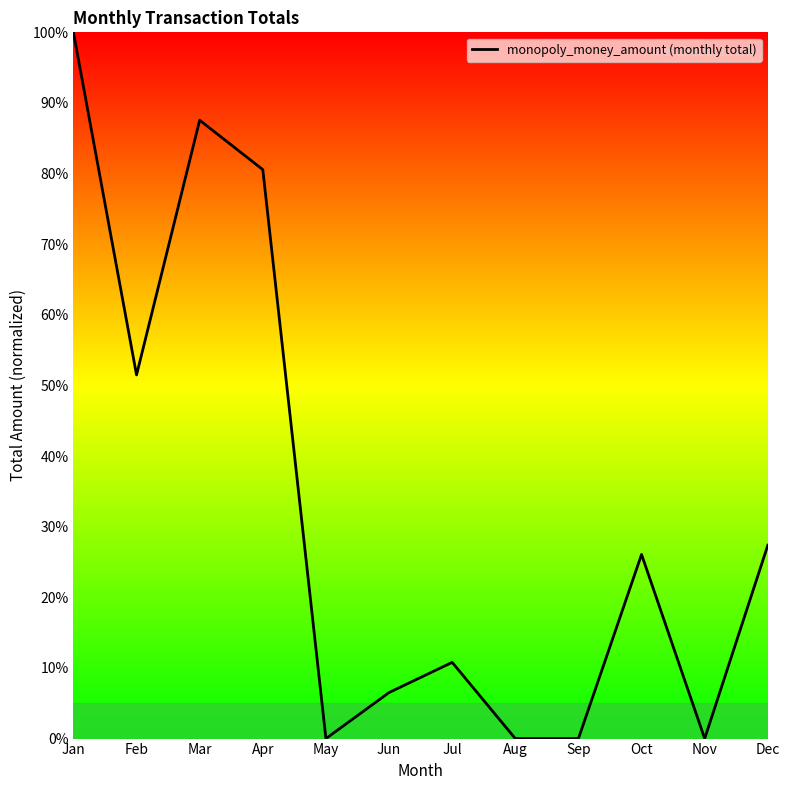

What is the difference between the maximum and minimum values?

100.0